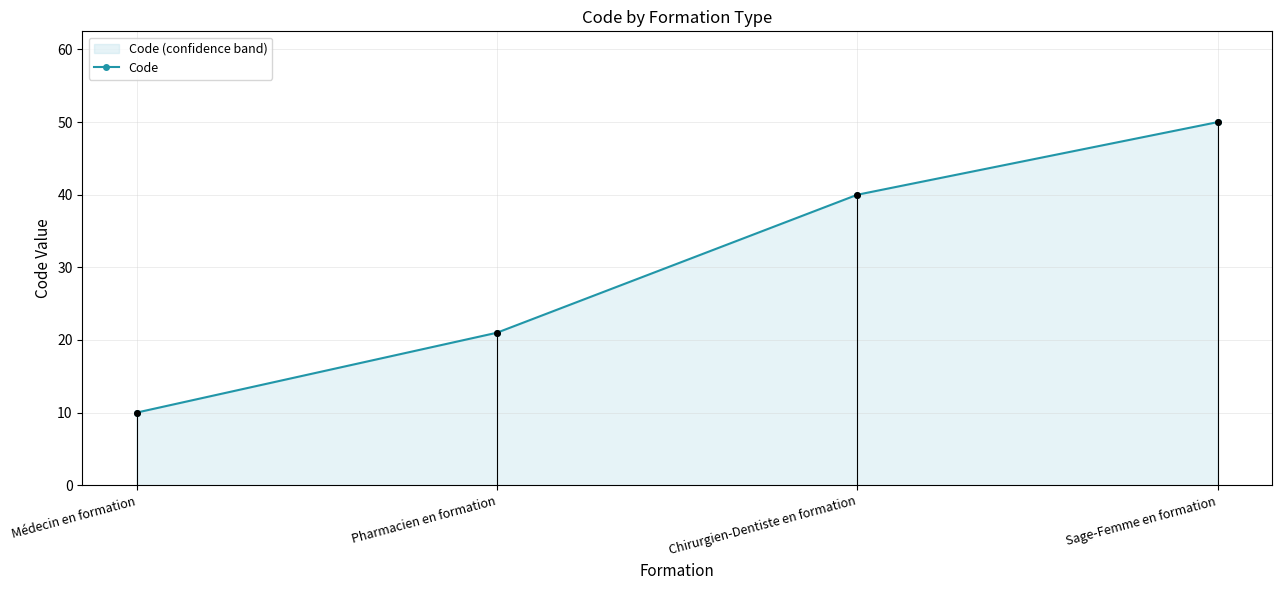

Where is the data nearest to the value 30?

Pharmacien en formation